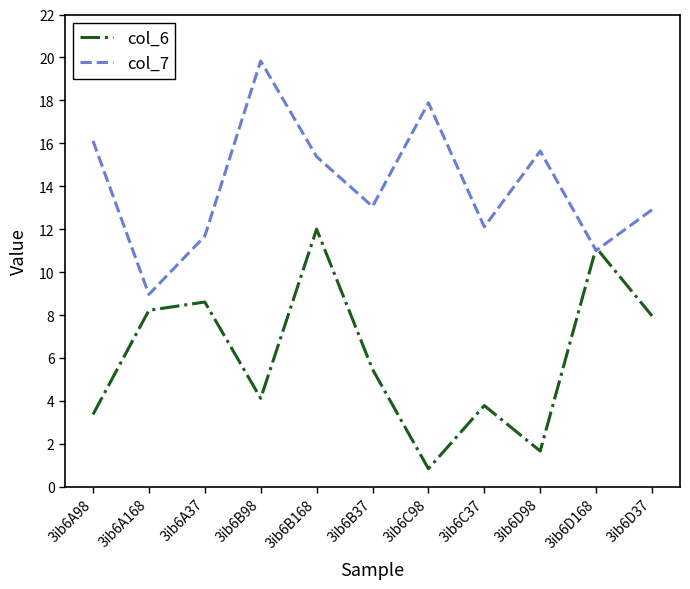

What position from the right is 3ib6A37?

9